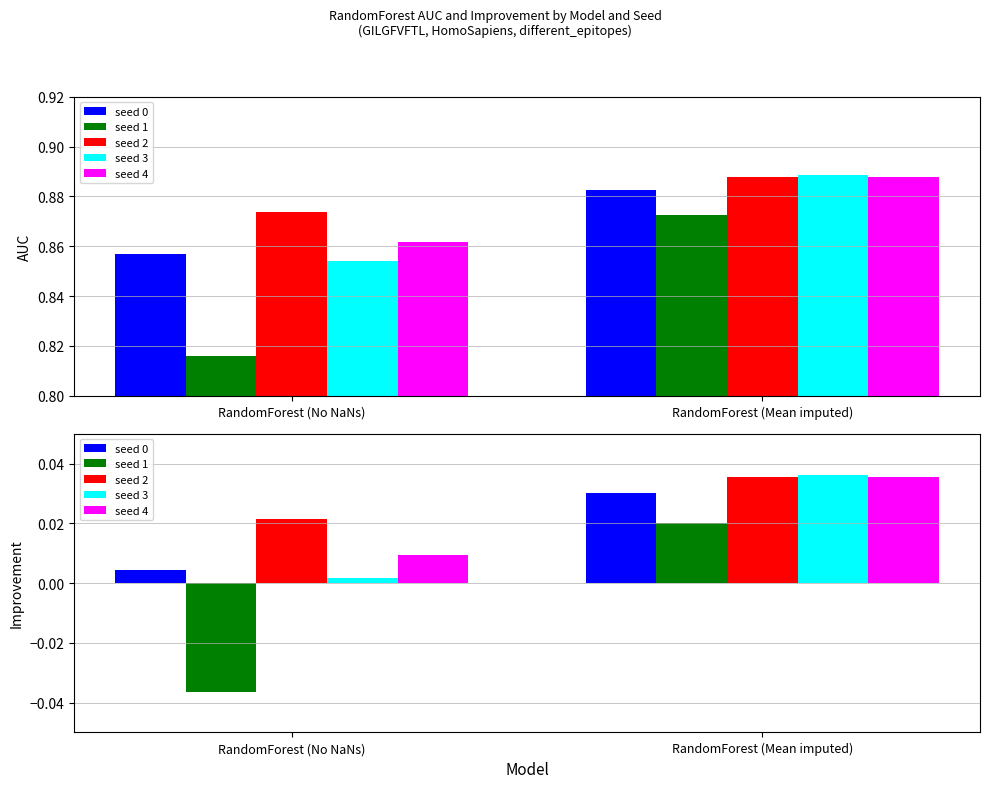

Is it true that seed 4 equals 0.0 at RandomForest (Mean imputed)?

False